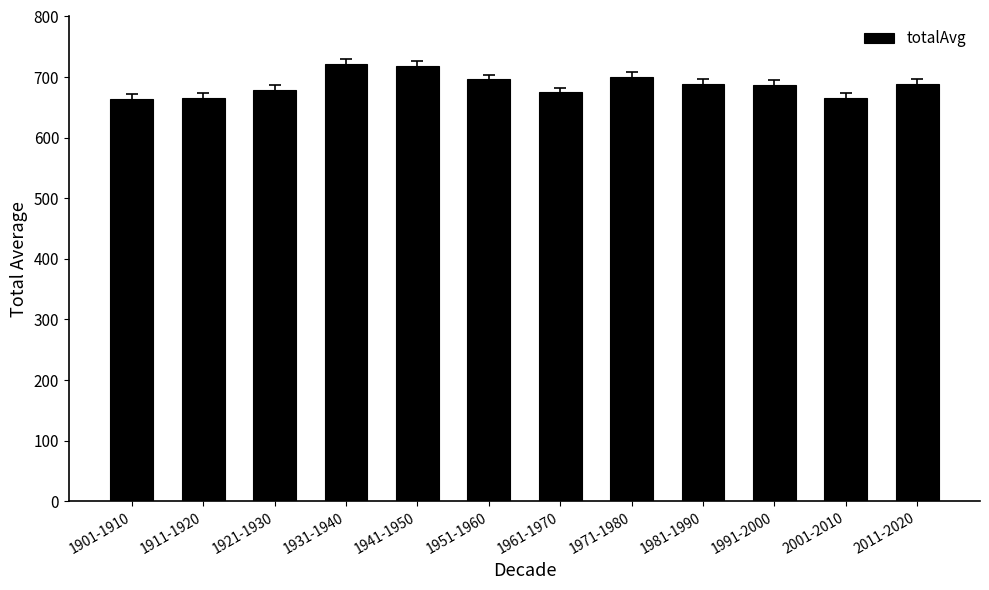

How many values are below 688?

6